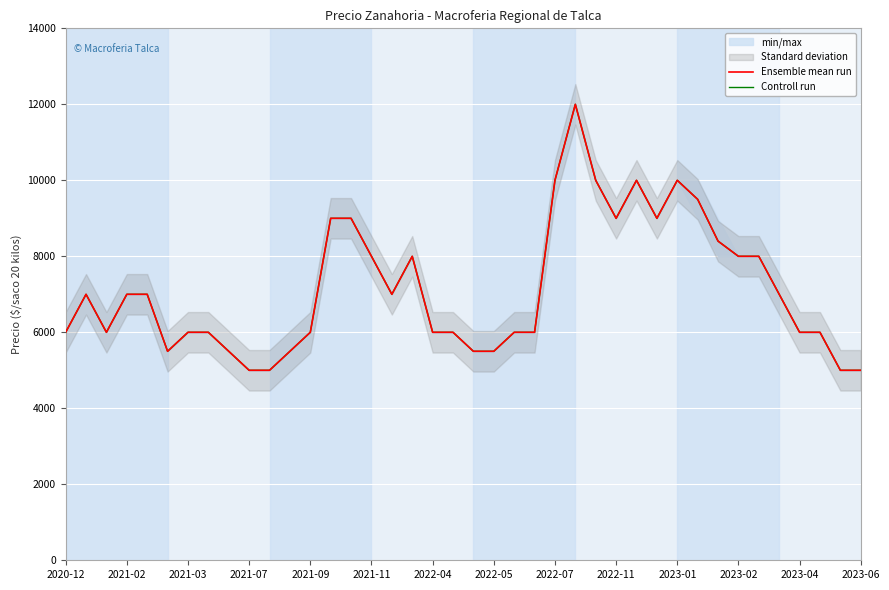

What is the difference between the maximum and minimum values in the Ensemble mean run series?

7000